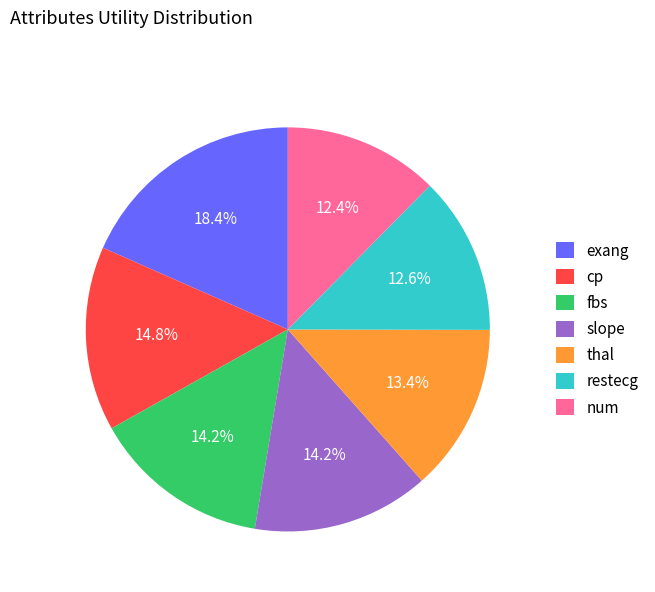

What is the ratio of the value at cp to the value at slope?

1.0